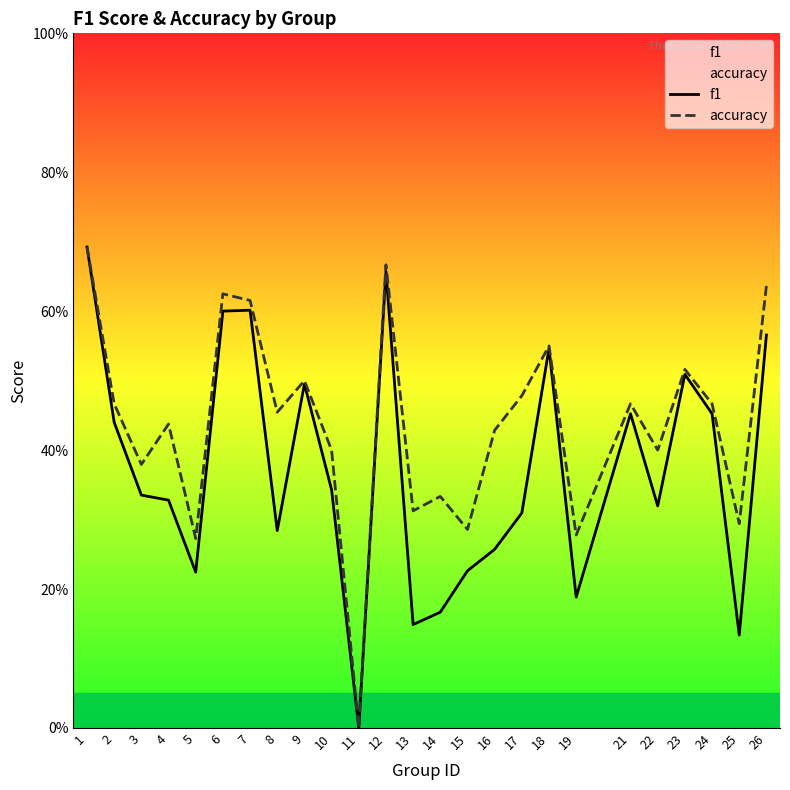

True or false: accuracy and f1 cross at least once.

False